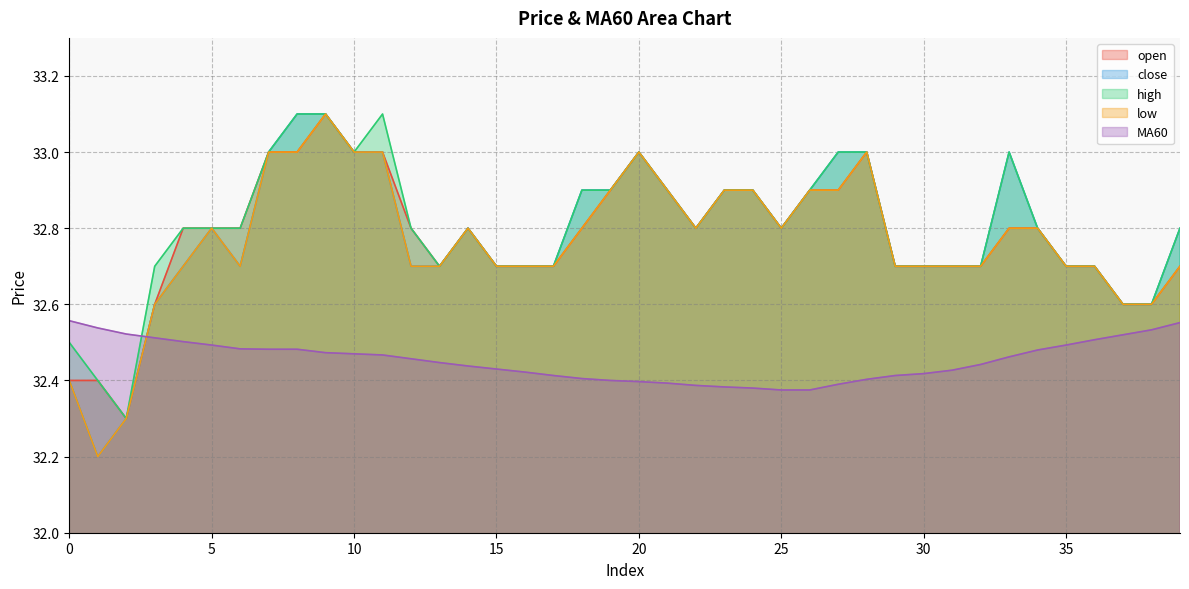

Reading right to left, list all the values displayed in this chart.

open: 39=32.7	38=32.6	37=32.6	36=32.7	35=32.7	34=32.8	33=32.8	32=32.7	31=32.7	30=32.7	29=32.7	28=33.0	27=32.9	26=32.9	25=32.8	24=32.9	23=32.9	22=32.8	21=32.9	20=33.0	19=32.9	18=32.8	17=32.7	16=32.7	15=32.7	14=32.8	13=32.7	12=32.8	11=33.0	10=33.0	9=33.1	8=33.0	7=33.0	6=32.8	5=32.8	4=32.8	3=32.6	2=32.3	1=32.4	0=32.4
close: 39=32.8	38=32.6	37=32.6	36=32.7	35=32.7	34=32.8	33=33.0	32=32.7	31=32.7	30=32.7	29=32.7	28=33.0	27=33.0	26=32.9	25=32.8	24=32.9	23=32.9	22=32.8	21=32.9	20=33.0	19=32.9	18=32.9	17=32.7	16=32.7	15=32.7	14=32.8	13=32.7	12=32.7	11=33.0	10=33.0	9=33.1	8=33.1	7=33.0	6=32.7	5=32.8	4=32.7	3=32.6	2=32.3	1=32.2	0=32.4
high: 39=32.8	38=32.6	37=32.6	36=32.7	35=32.7	34=32.8	33=33.0	32=32.7	31=32.7	30=32.7	29=32.7	28=33.0	27=33.0	26=32.9	25=32.8	24=32.9	23=32.9	22=32.8	21=32.9	20=33.0	19=32.9	18=32.9	17=32.7	16=32.7	15=32.7	14=32.8	13=32.7	12=32.8	11=33.1	10=33.0	9=33.1	8=33.1	7=33.0	6=32.8	5=32.8	4=32.8	3=32.7	2=32.3	1=32.4	0=32.5
low: 39=32.7	38=32.6	37=32.6	36=32.7	35=32.7	34=32.8	33=32.8	32=32.7	31=32.7	30=32.7	29=32.7	28=33.0	27=32.9	26=32.9	25=32.8	24=32.9	23=32.9	22=32.8	21=32.9	20=33.0	19=32.9	18=32.8	17=32.7	16=32.7	15=32.7	14=32.8	13=32.7	12=32.7	11=33.0	10=33.0	9=33.1	8=33.0	7=33.0	6=32.7	5=32.8	4=32.7	3=32.6	2=32.3	1=32.2	0=32.4
MA60: 39=32.6	38=32.5	37=32.5	36=32.5	35=32.5	34=32.5	33=32.5	32=32.4	31=32.4	30=32.4	29=32.4	28=32.4	27=32.4	26=32.4	25=32.4	24=32.4	23=32.4	22=32.4	21=32.4	20=32.4	19=32.4	18=32.4	17=32.4	16=32.4	15=32.4	14=32.4	13=32.4	12=32.5	11=32.5	10=32.5	9=32.5	8=32.5	7=32.5	6=32.5	5=32.5	4=32.5	3=32.5	2=32.5	1=32.5	0=32.6